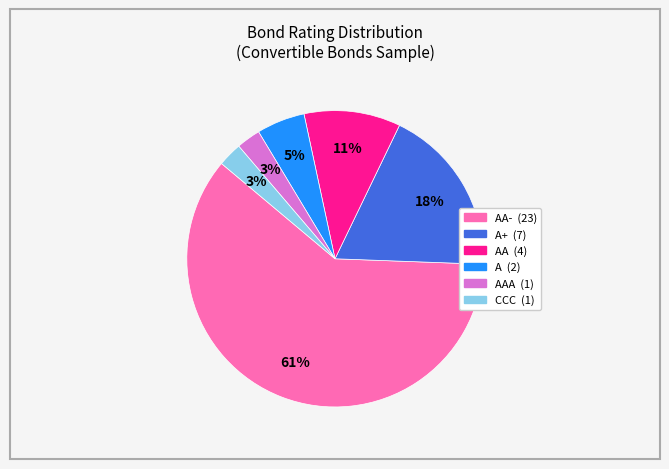

Is there a majority slice in this chart?

Yes